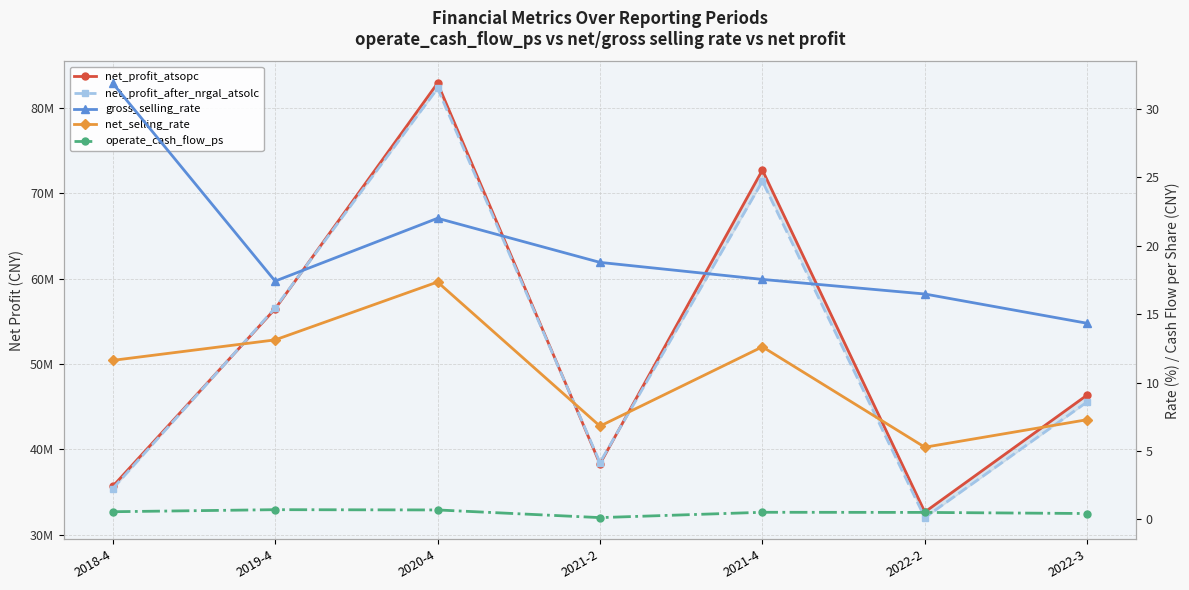

What is the average value of the net_profit_after_nrgal_atsolc series?

51661114.3